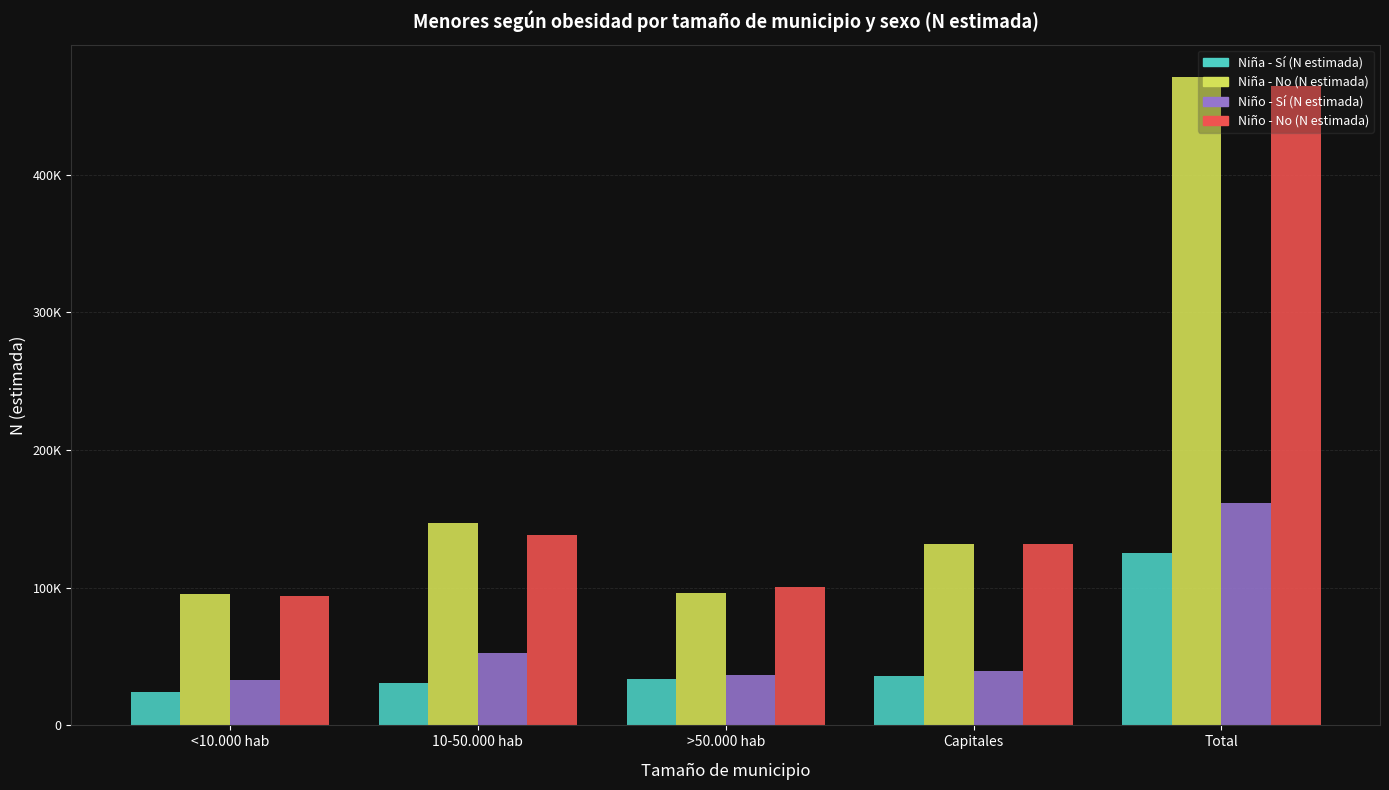

Which series has the largest range (max minus min)?

Niña - No (N estimada)